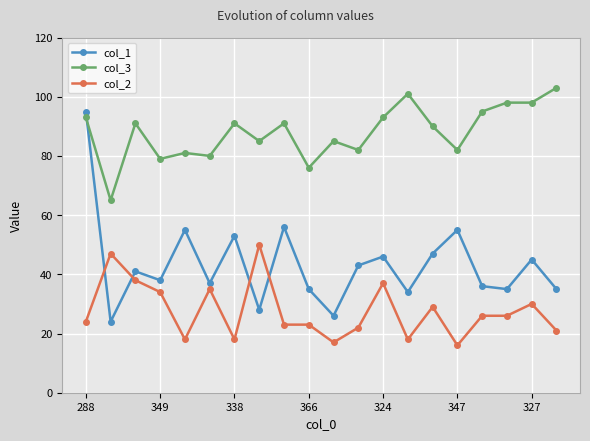

Rank the series by their average value, from lowest to highest.

col_2, col_1, col_3